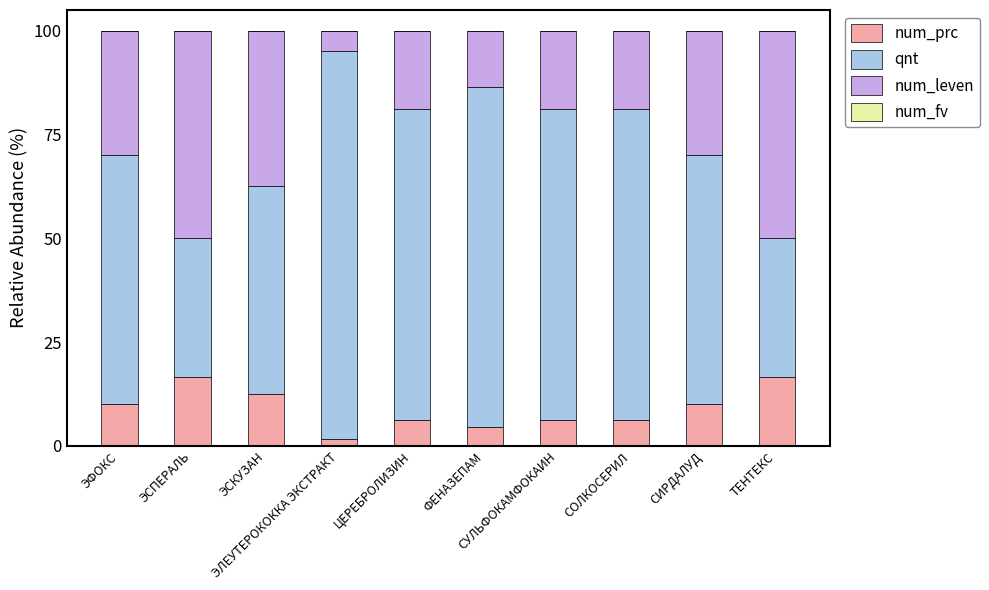

What is the average value of the num_prc series?

9.1